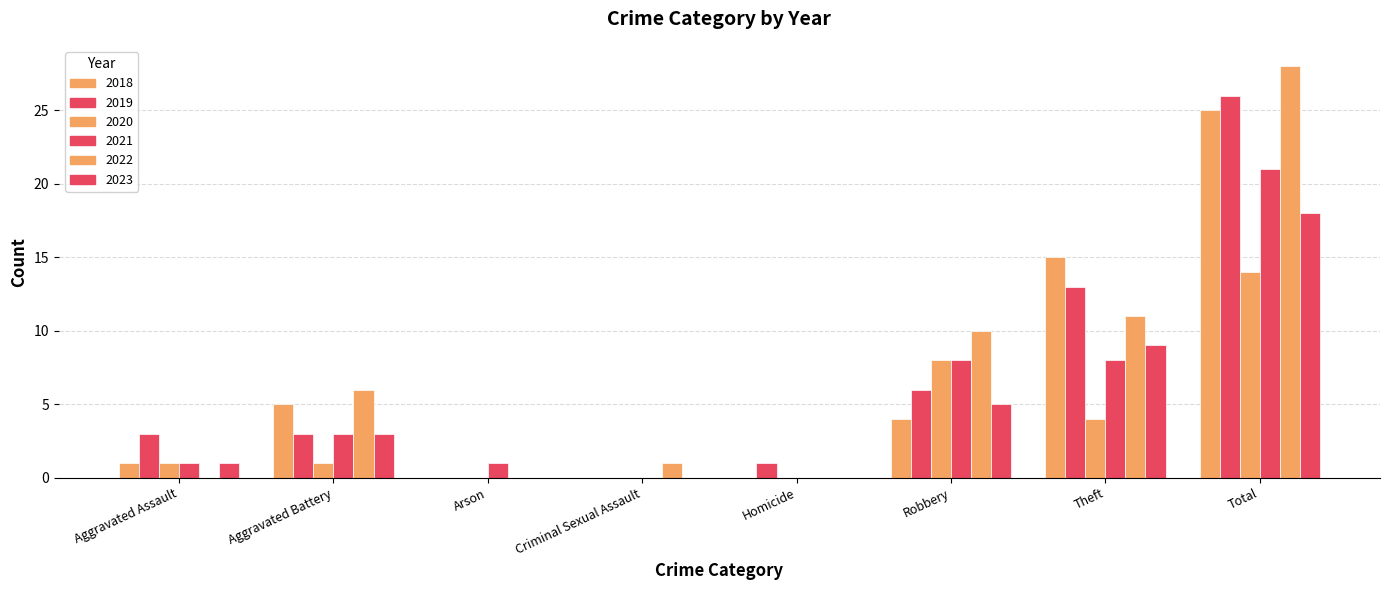

What is the label of the 6th bar from the right?

Arson